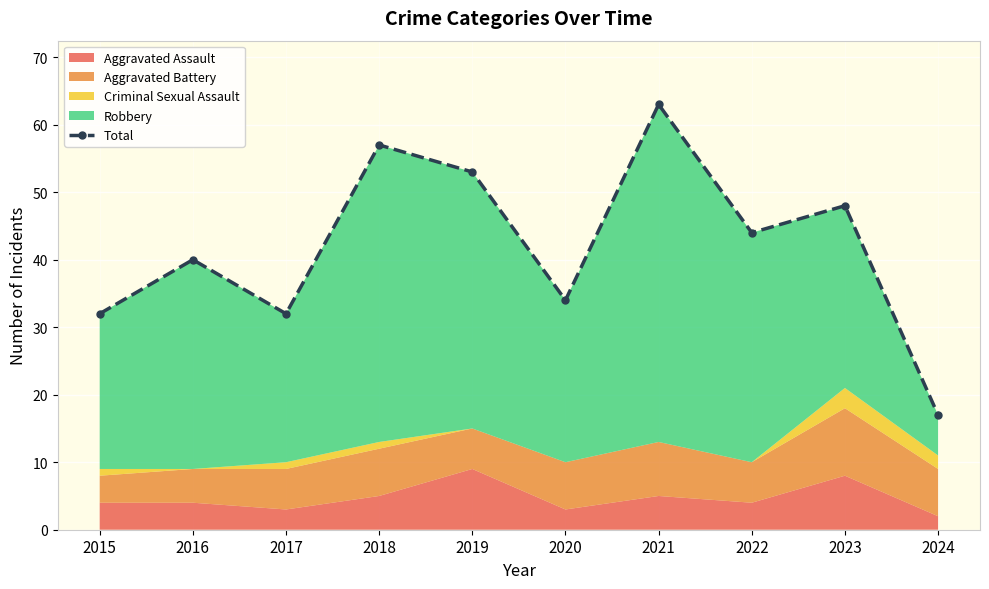

Reading left to right, extract all data points from this chart.

32	40	32	57	53	34	63	44	48	17